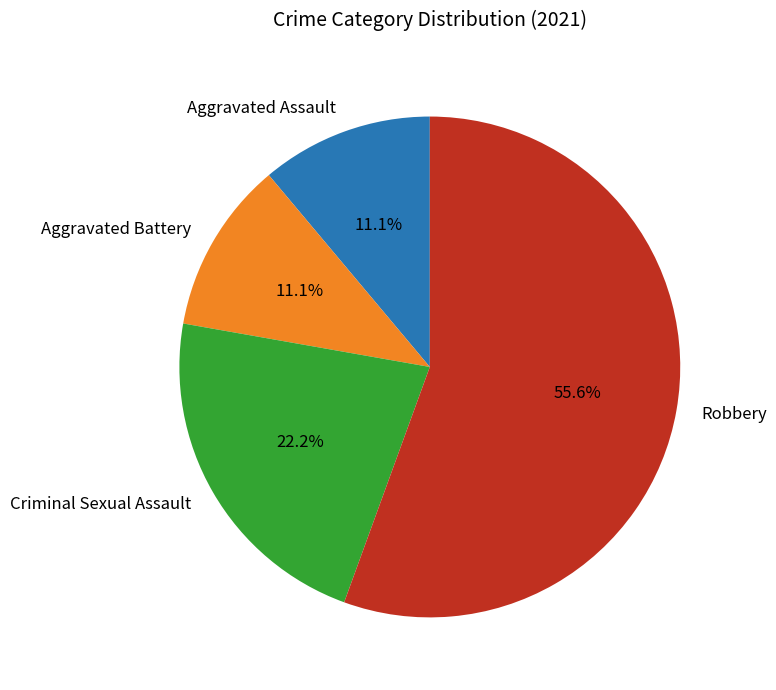

To the nearest percent, what is the average slice percentage?

25%